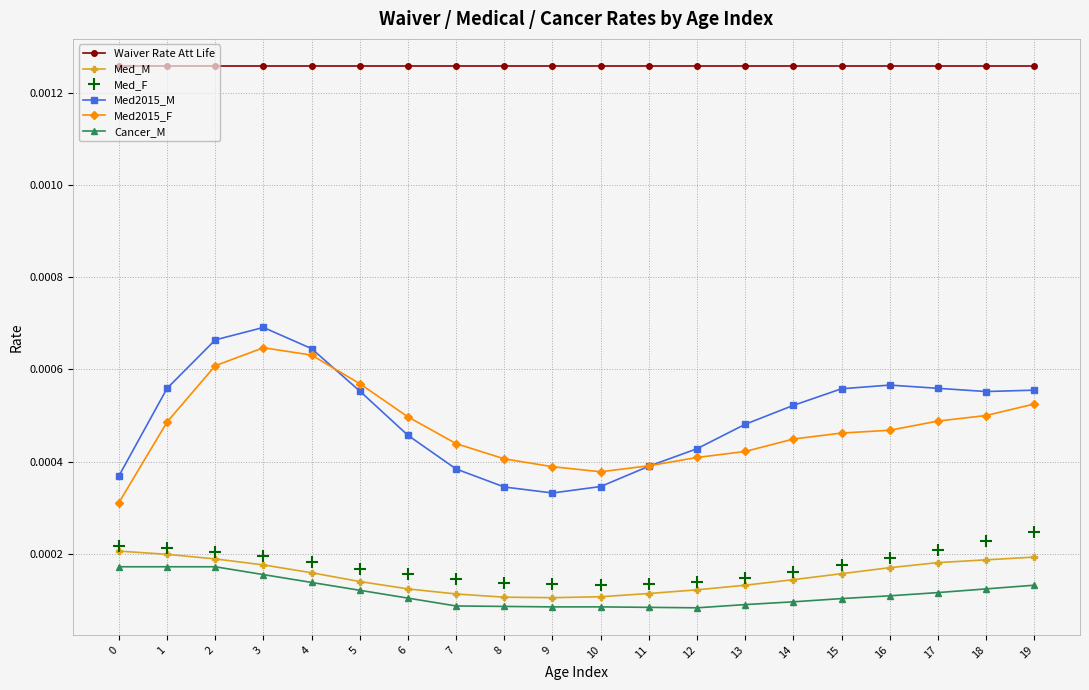

True or false: Waiver Rate Att Life and Med_M cross at least once.

False